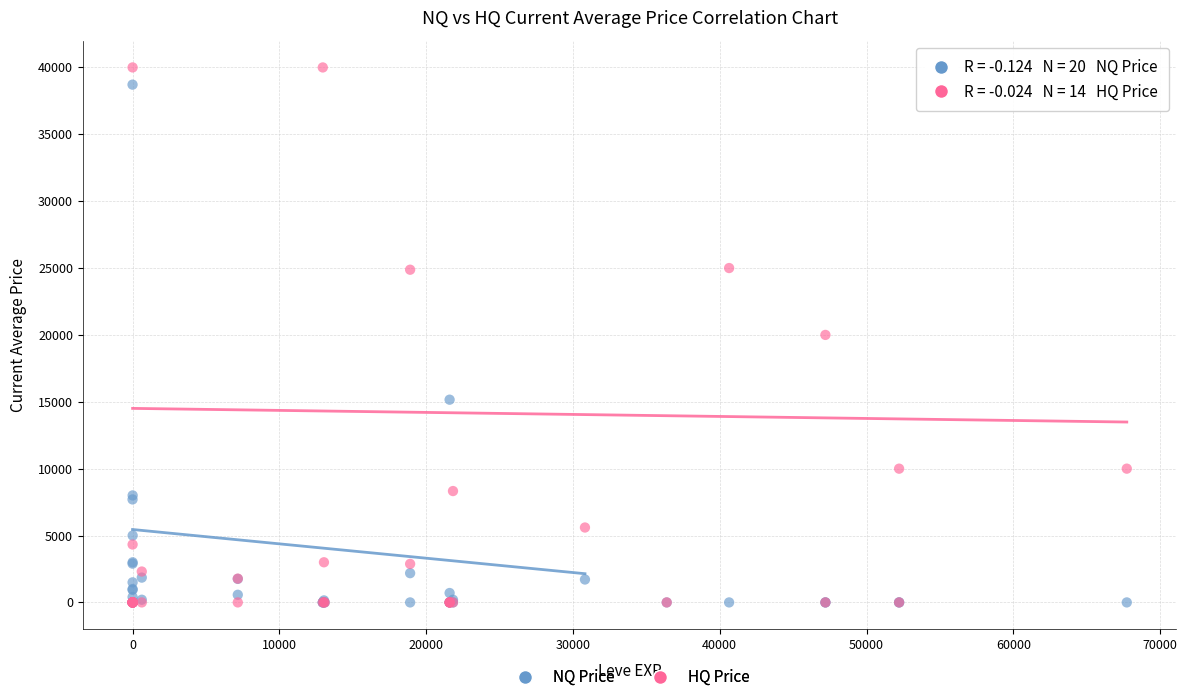

What are all the series names shown in the legend?

NQ Price, HQ Price